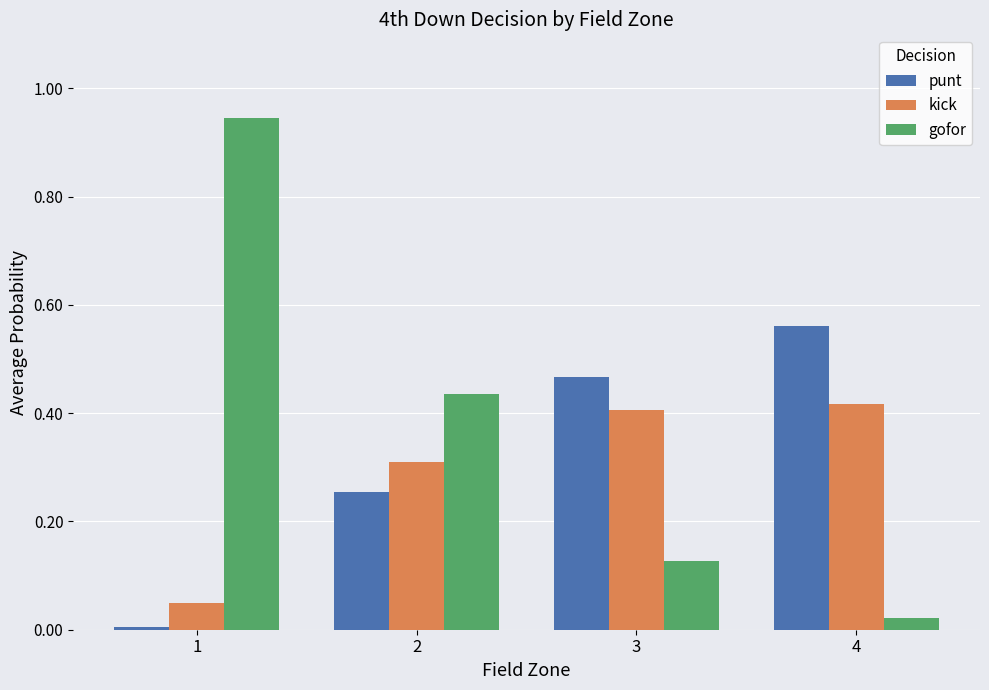

Does the chart contain any negative values?

No